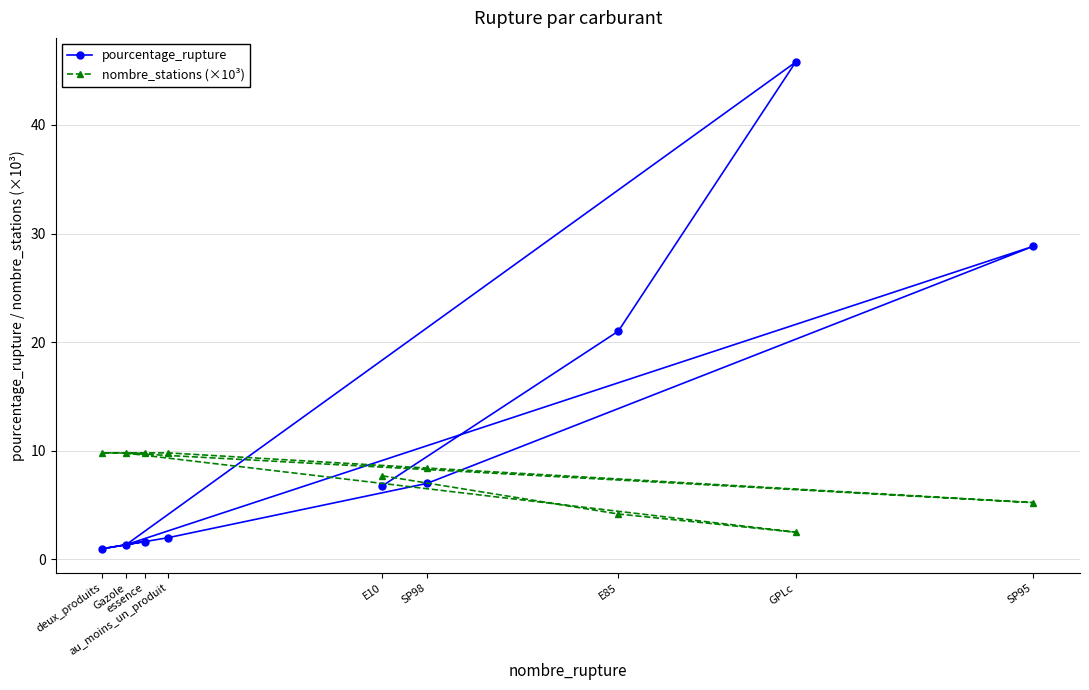

What is the total value across all series at E85?

25.2